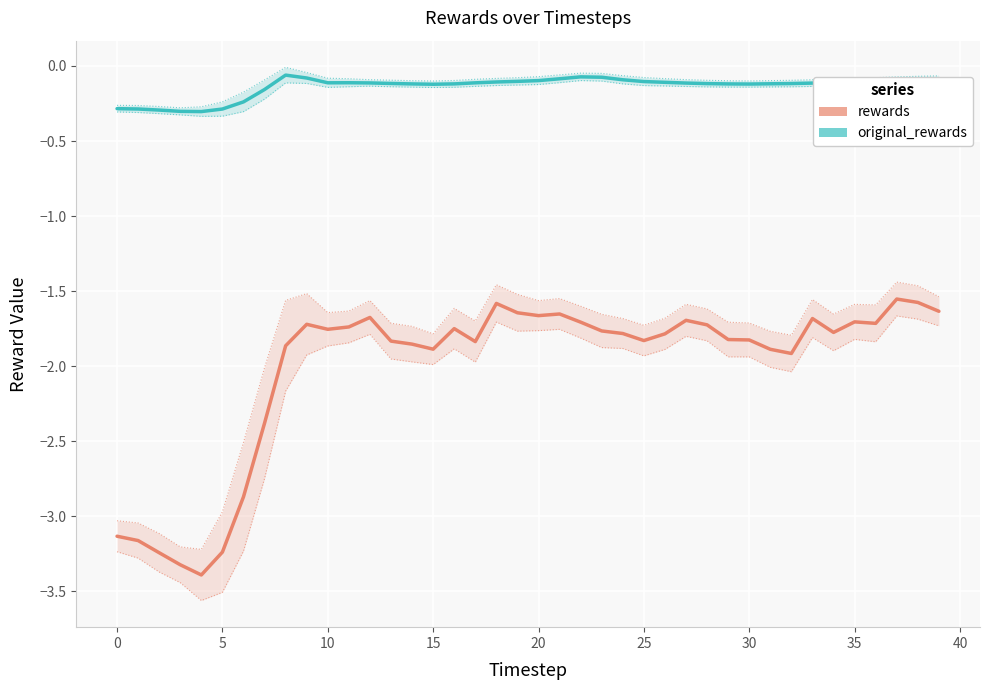

Reading left to right, what are all the values shown in this chart?

rewards: -3.1	-3.2	-3.2	-3.3	-3.4	-3.2	-2.9	-2.4	-1.9	-1.7	-1.8	-1.7	-1.7	-1.8	-1.9	-1.9	-1.8	-1.8	-1.6	-1.6	-1.7	-1.7	-1.7	-1.8	-1.8	-1.8	-1.8	-1.7	-1.7	-1.8	-1.8	-1.9	-1.9	-1.7	-1.8	-1.7	-1.7	-1.6	-1.6	-1.6
original_rewards: -0.3	-0.3	-0.3	-0.3	-0.3	-0.3	-0.2	-0.2	-0.1	-0.1	-0.1	-0.1	-0.1	-0.1	-0.1	-0.1	-0.1	-0.1	-0.1	-0.1	-0.1	-0.1	-0.1	-0.1	-0.1	-0.1	-0.1	-0.1	-0.1	-0.1	-0.1	-0.1	-0.1	-0.1	-0.1	-0.1	-0.1	-0.1	-0.1	-0.1